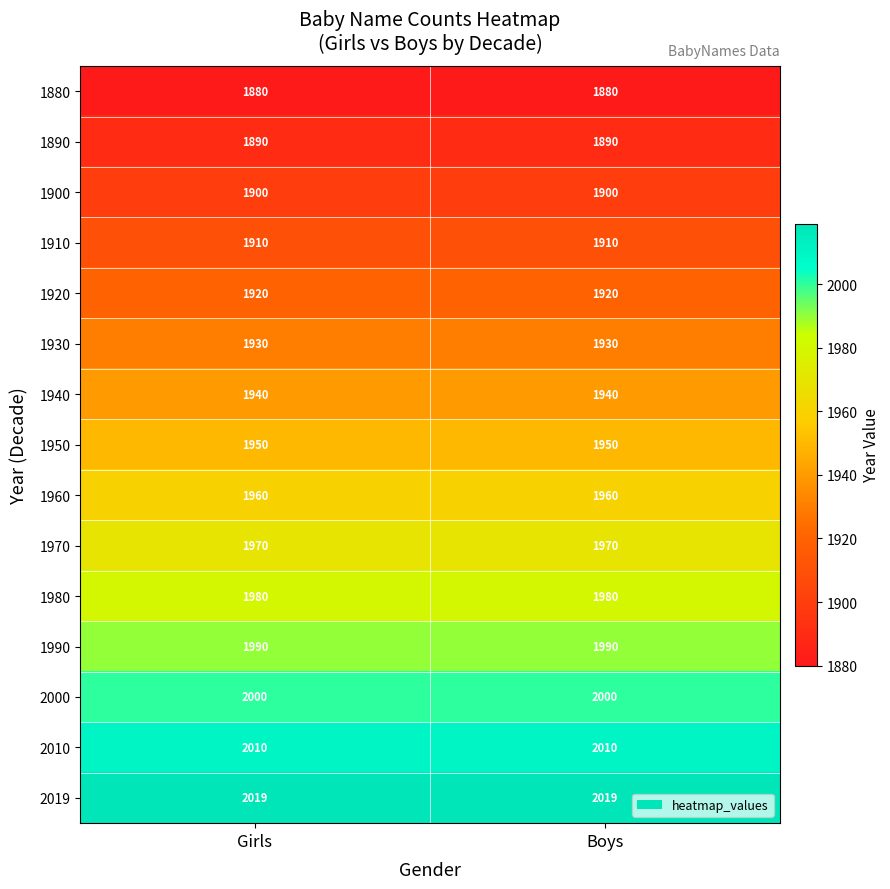

What is the sum of all 1930 values?

3860